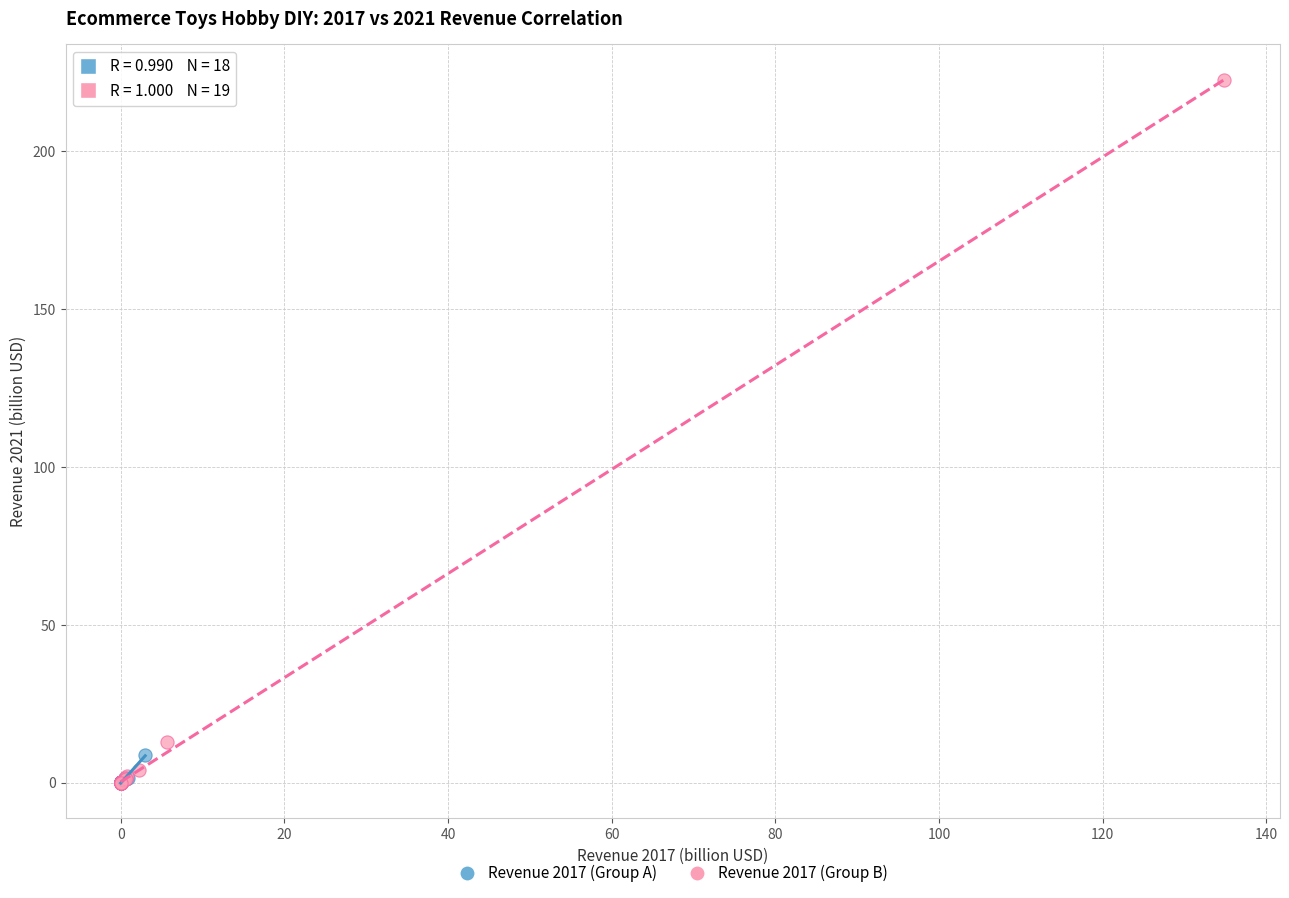

Which series reaches the maximum Y coordinate?

Revenue 2017 (Group B)